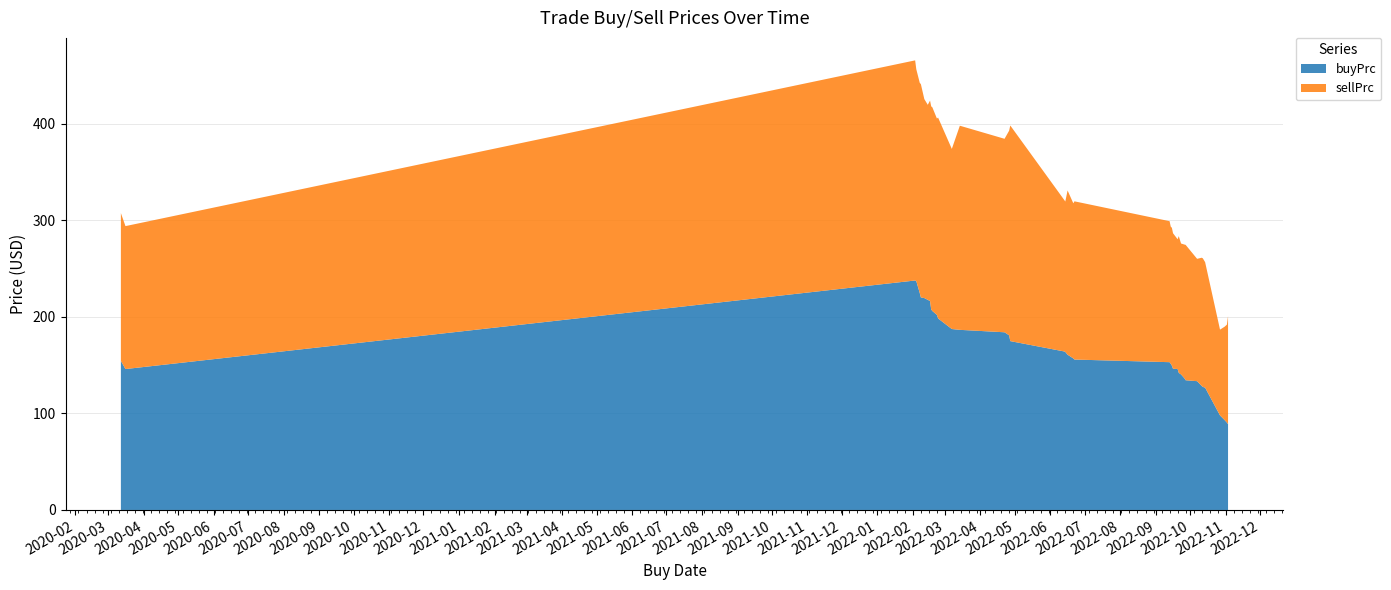

Reading right to left, what are all the values shown in this chart?

buyPrc: 88.9	90.5	93.2	97.9	126.8	127.5	128.5	133.4	134.4	136.4	140.4	142.1	146.1	146.3	149.6	151.5	153.1	155.9	157.1	160.9	163.7	164.3	174.9	180.9	184.1	186.6	187.5	198.4	202.1	206.2	207.7	216.5	217.7	219.6	220.2	224.9	237.1	237.8	146.0	154.5
sellPrc: 111.9	101.5	96.7	88.9	130.0	133.2	132.8	126.8	140.3	138.6	135.7	141.6	134.4	140.4	142.8	142.1	146.1	163.9	160.7	170.2	155.9	157.1	223.4	212.0	200.5	211.5	186.6	208.1	203.5	211.0	210.5	207.6	202.1	206.2	221.0	217.7	219.6	228.1	148.1	153.1